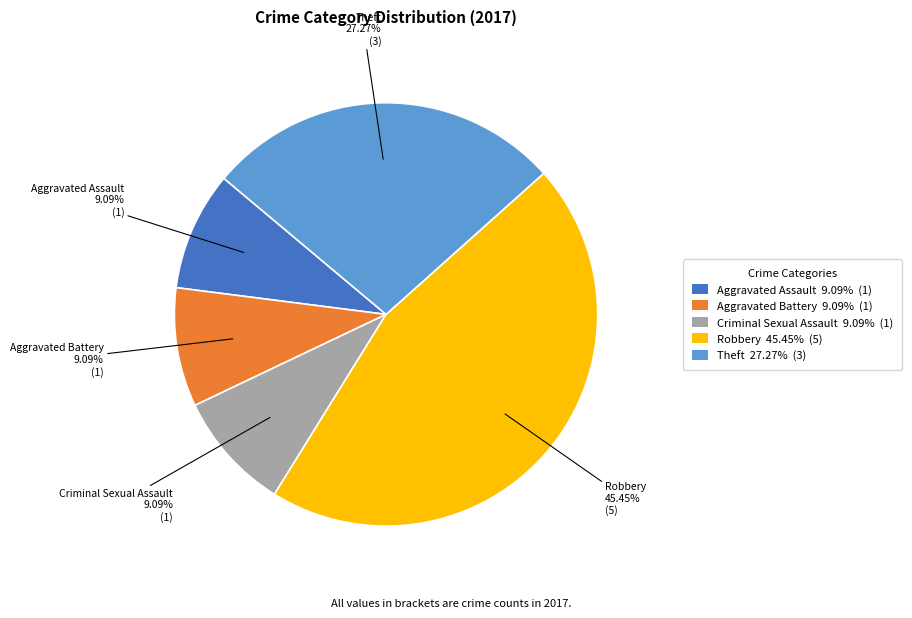

To the nearest percent, what is the combined percentage of Aggravated Battery and Robbery?

55%